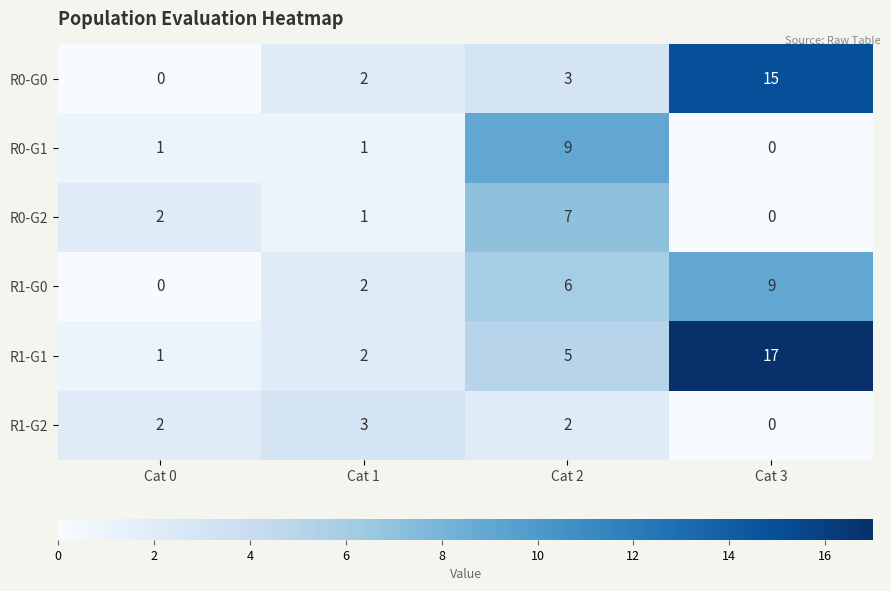

The value of R1-G0 at Cat 3 is 9. True or false?

True